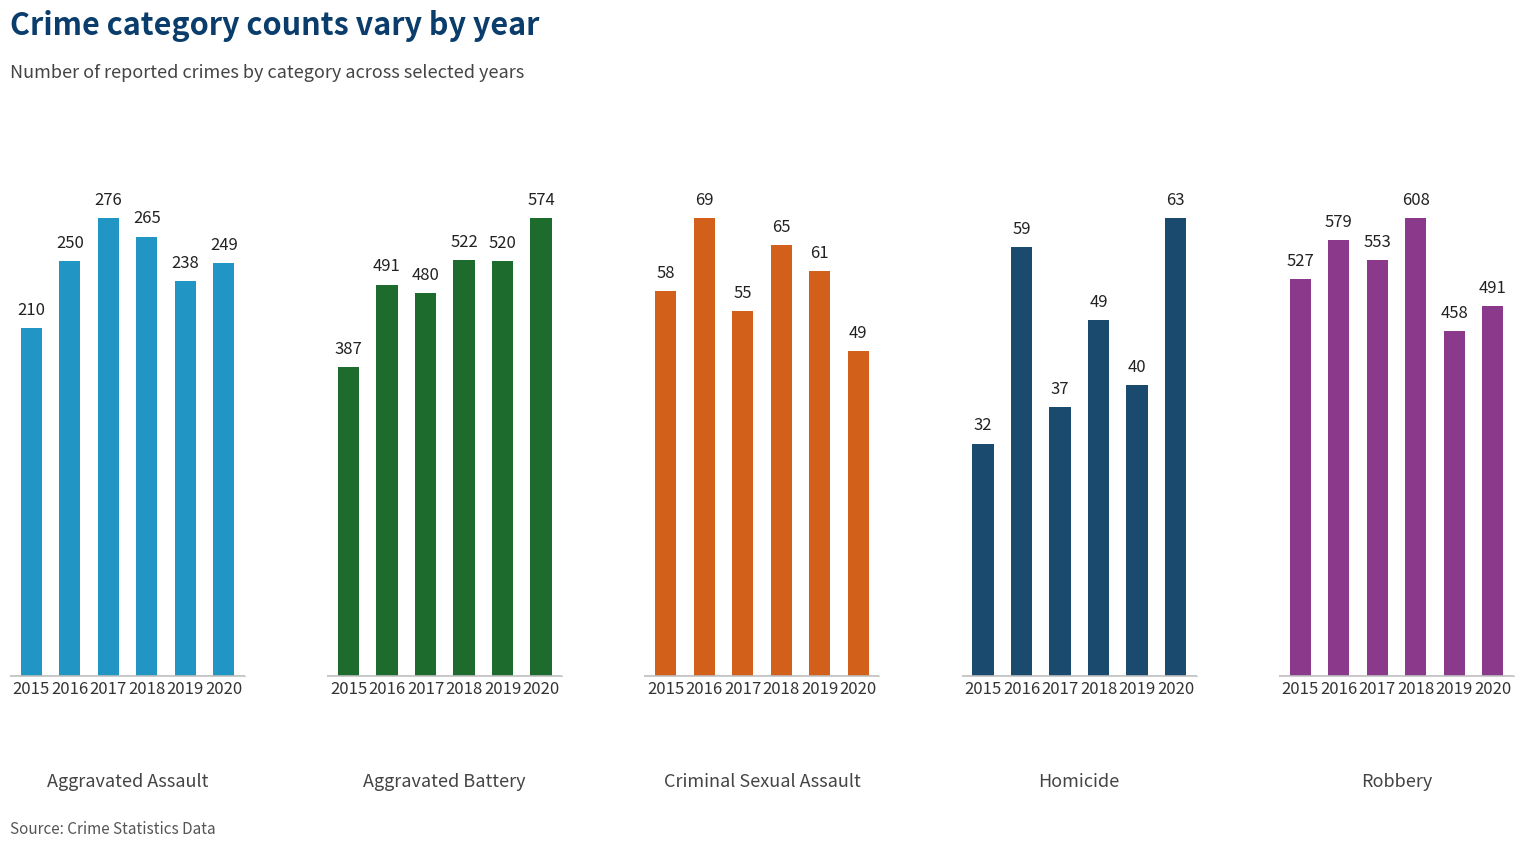

Reading left to right, what are all the values shown in this chart?

Aggravated Assault: 2015=210	2016=250	2017=276	2018=265	2019=238	2020=249
Aggravated Battery: 2015=387	2016=491	2017=480	2018=522	2019=520	2020=574
Criminal Sexual Assault: 2015=58	2016=69	2017=55	2018=65	2019=61	2020=49
Homicide: 2015=32	2016=59	2017=37	2018=49	2019=40	2020=63
Robbery: 2015=527	2016=579	2017=553	2018=608	2019=458	2020=491